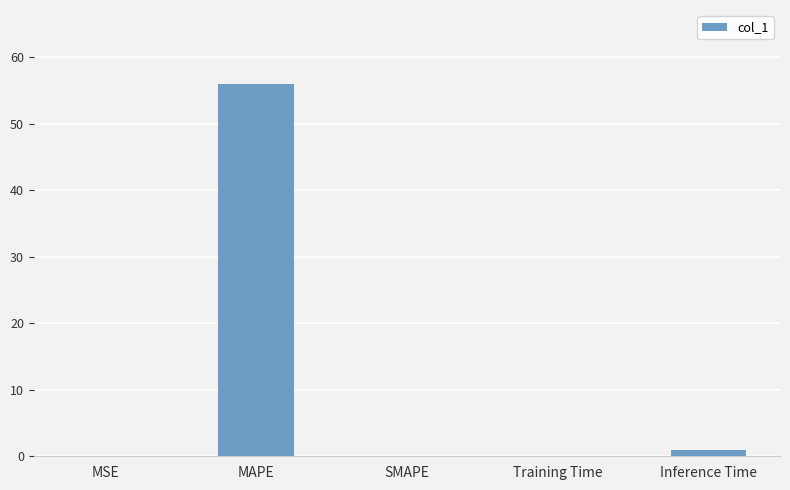

The chart shows a value of 33.0 at SMAPE. True or false?

False